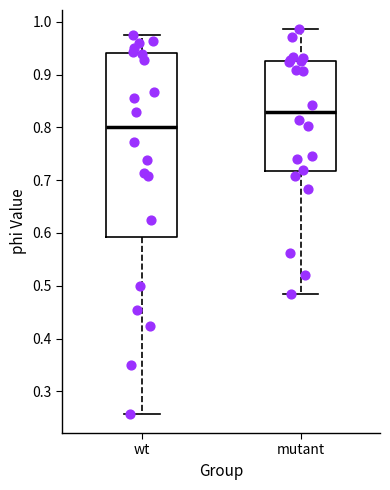

Comparing the boxes themselves (not the whiskers), which one is the tallest?

wt